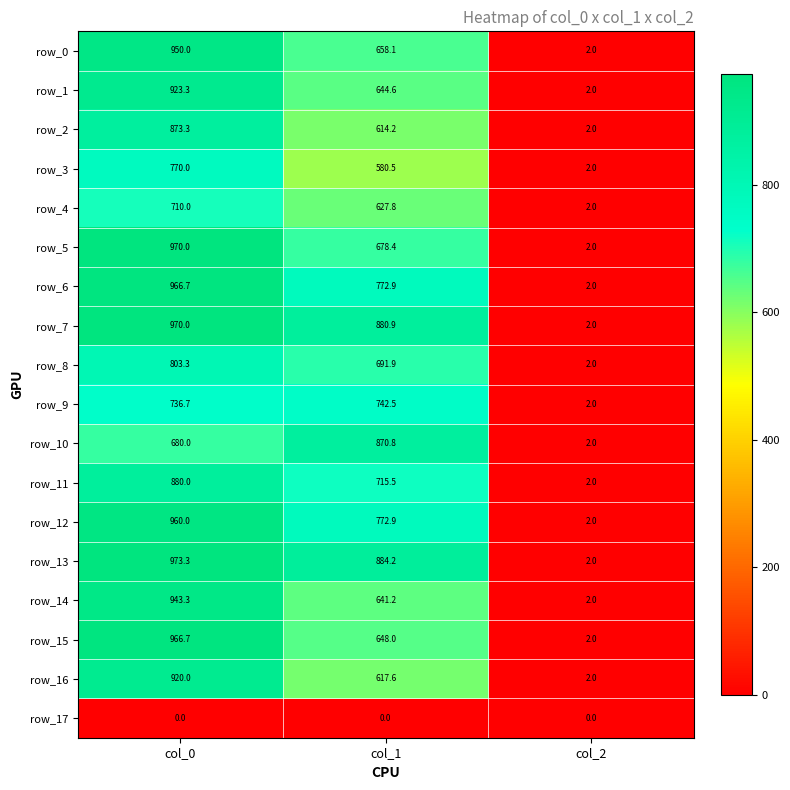

What is the maximum value shown in the chart?

973.3